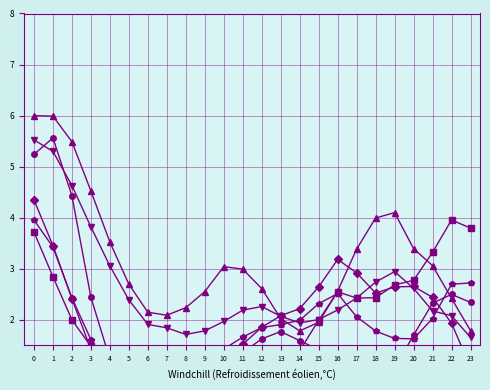

Where do col_6 and col_9 first cross each other?

3 and 4